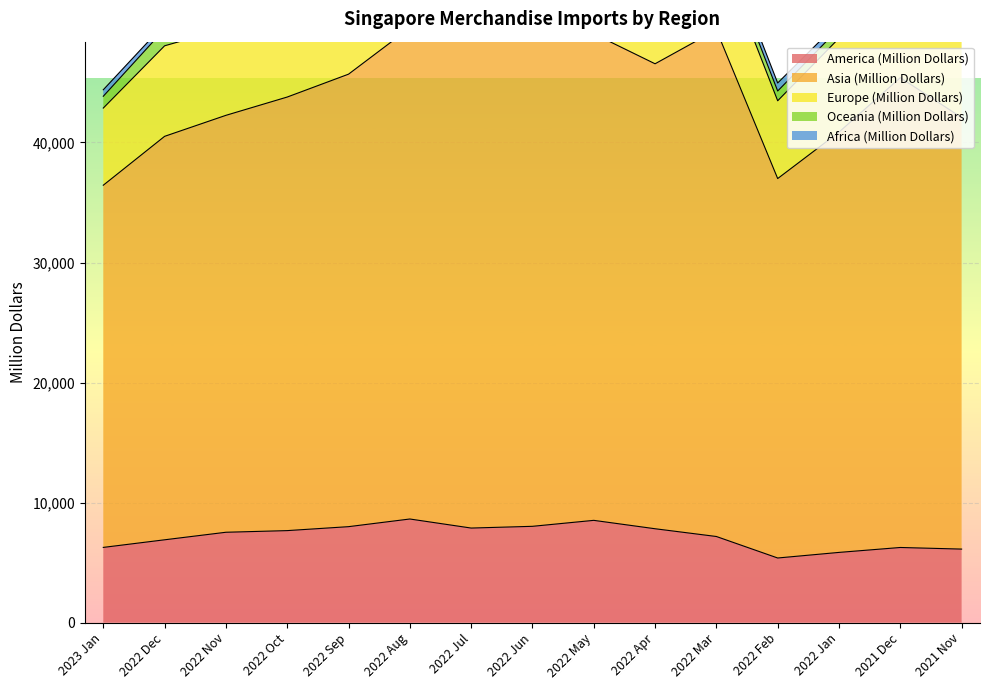

What is the lowest value of the Africa (Million Dollars) series?

352.9